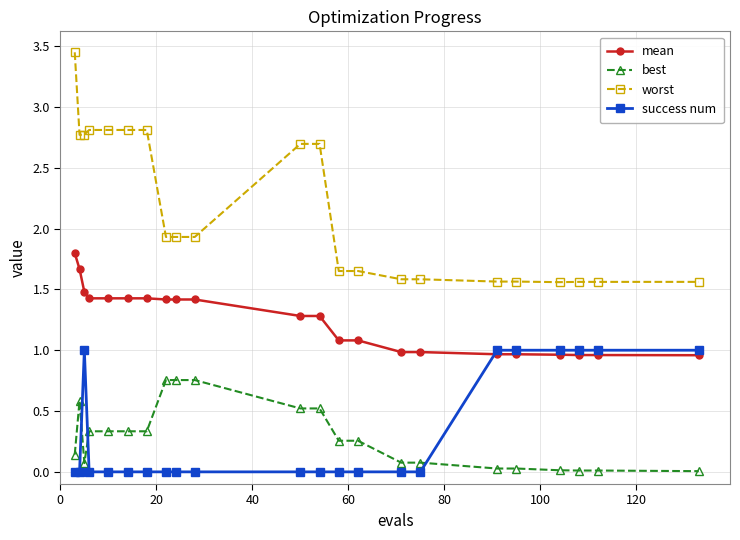

How many data points does each series have?

22